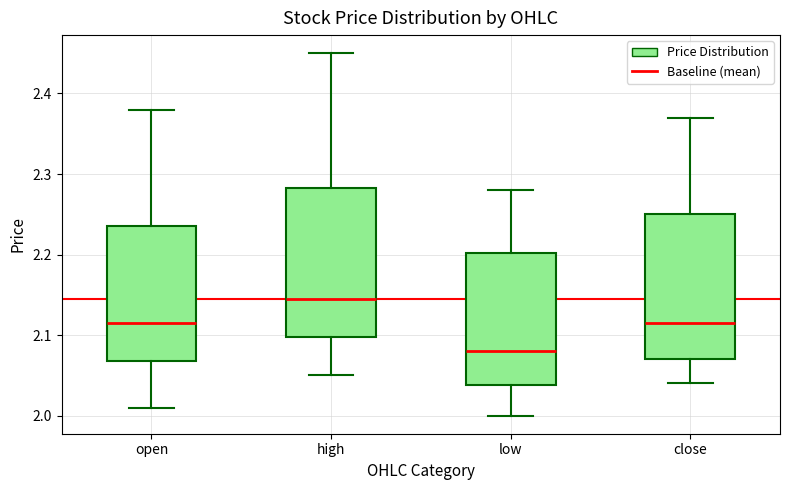

Where does the upper whisker of the box for low end on the y-axis? The values are not printed on the chart, so give them approximately, as read against the axis.

2.28